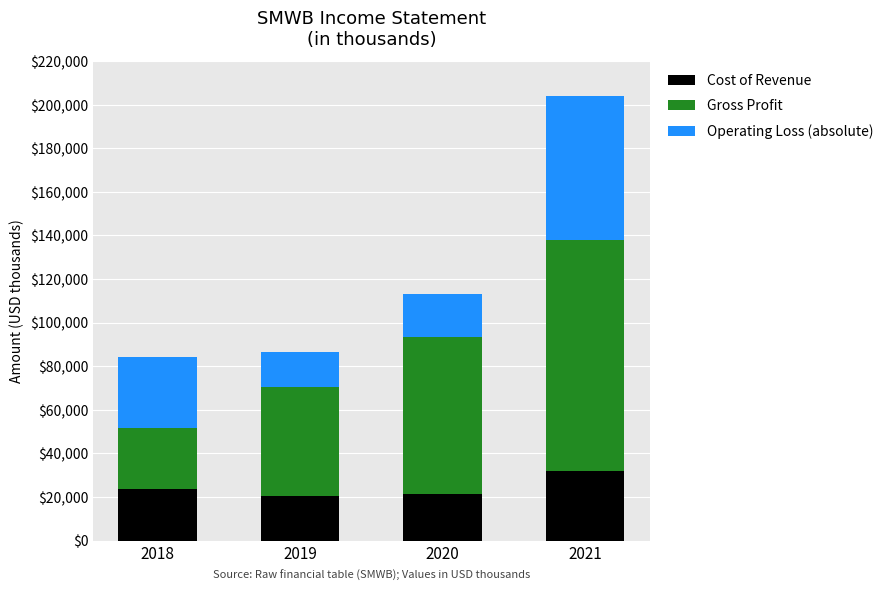

What are all the series names shown in the legend?

Cost of Revenue, Gross Profit, Operating Loss (absolute)